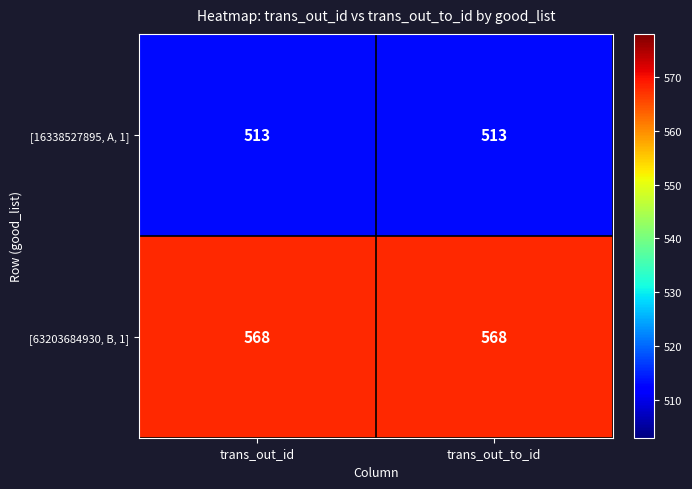

What is the total value across all series at trans_out_to_id?

1081